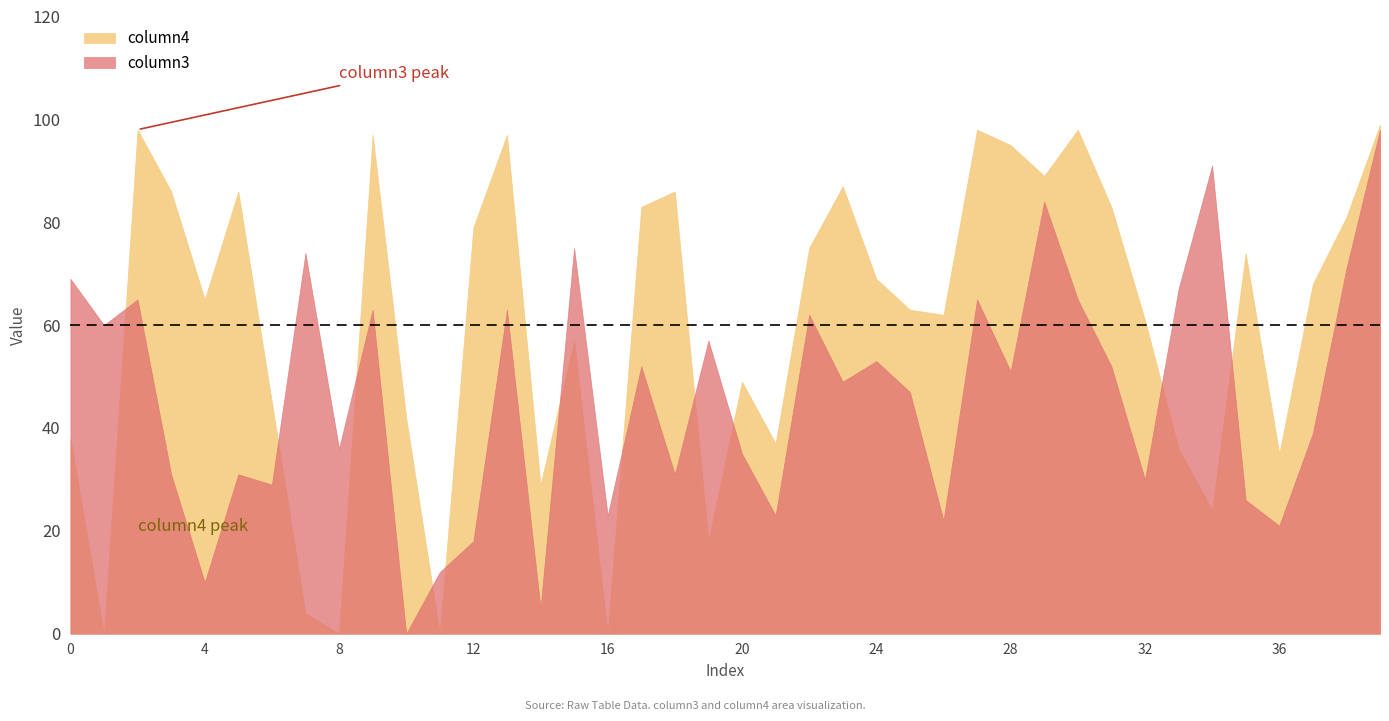

True or false: column3 has a value of 34 at 21.

False